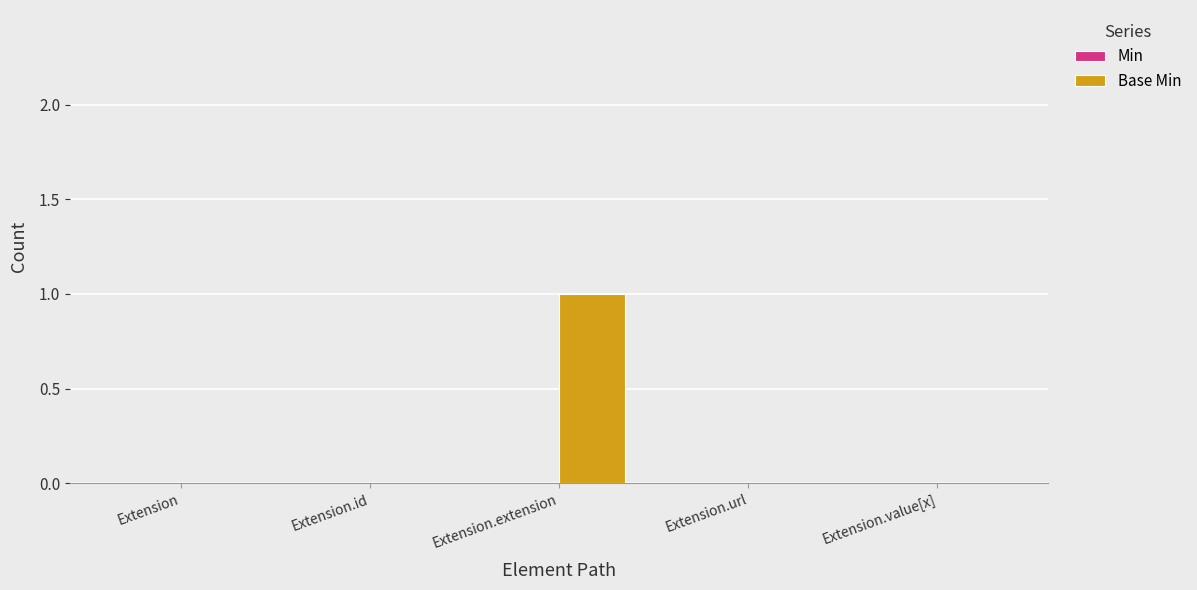

Which category has the highest value across all series?

Extension.extension